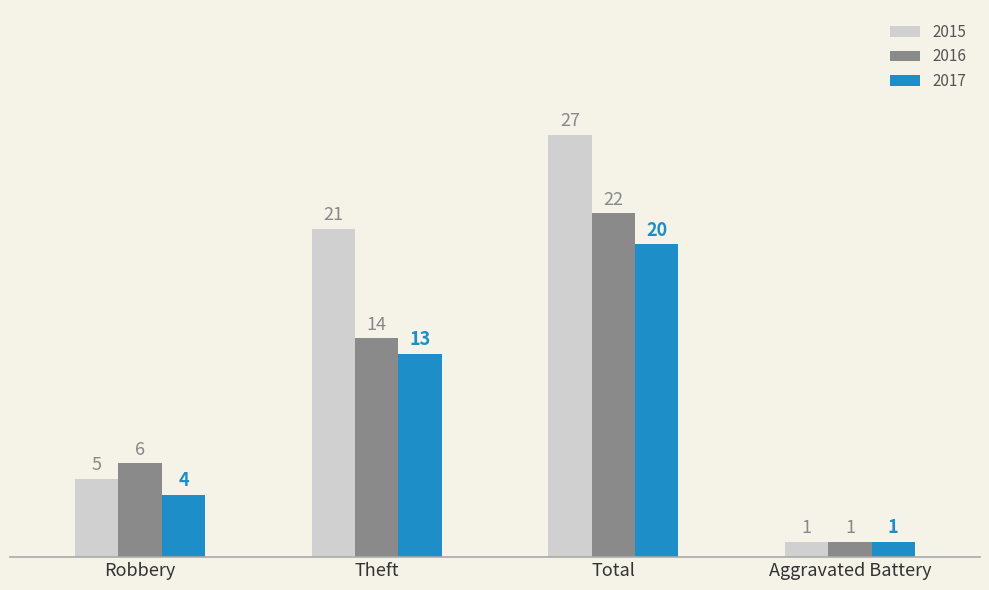

List the series in order of their overall mean, highest first.

2015, 2016, 2017